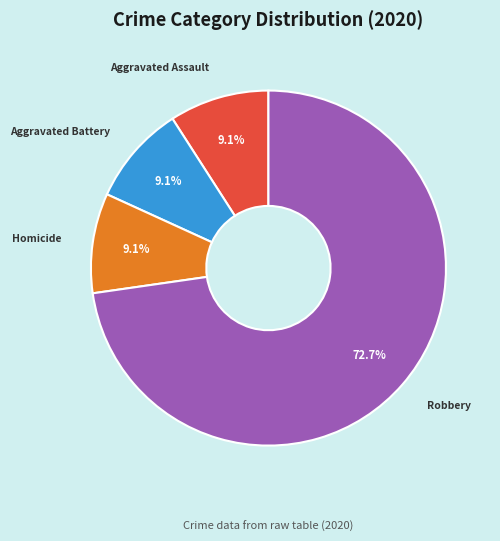

How many segments does this pie chart have?

4